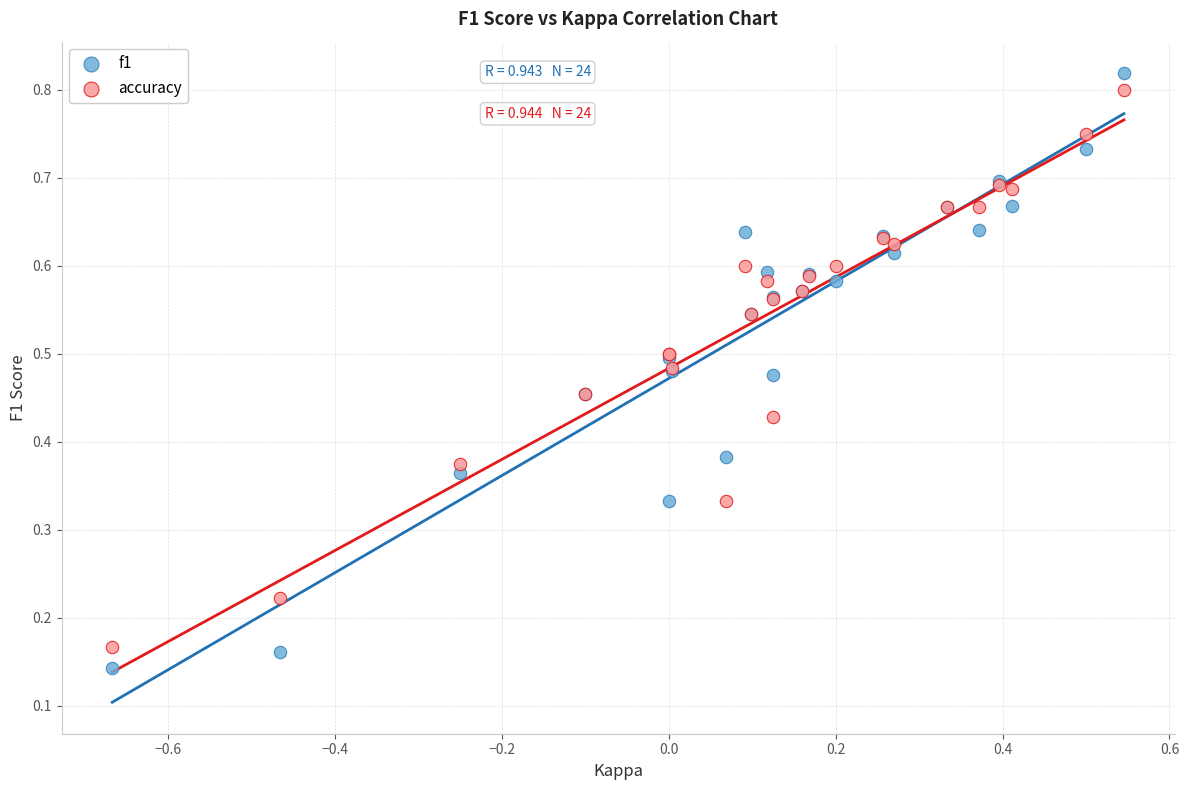

What are all the series names shown in the legend?

f1, accuracy